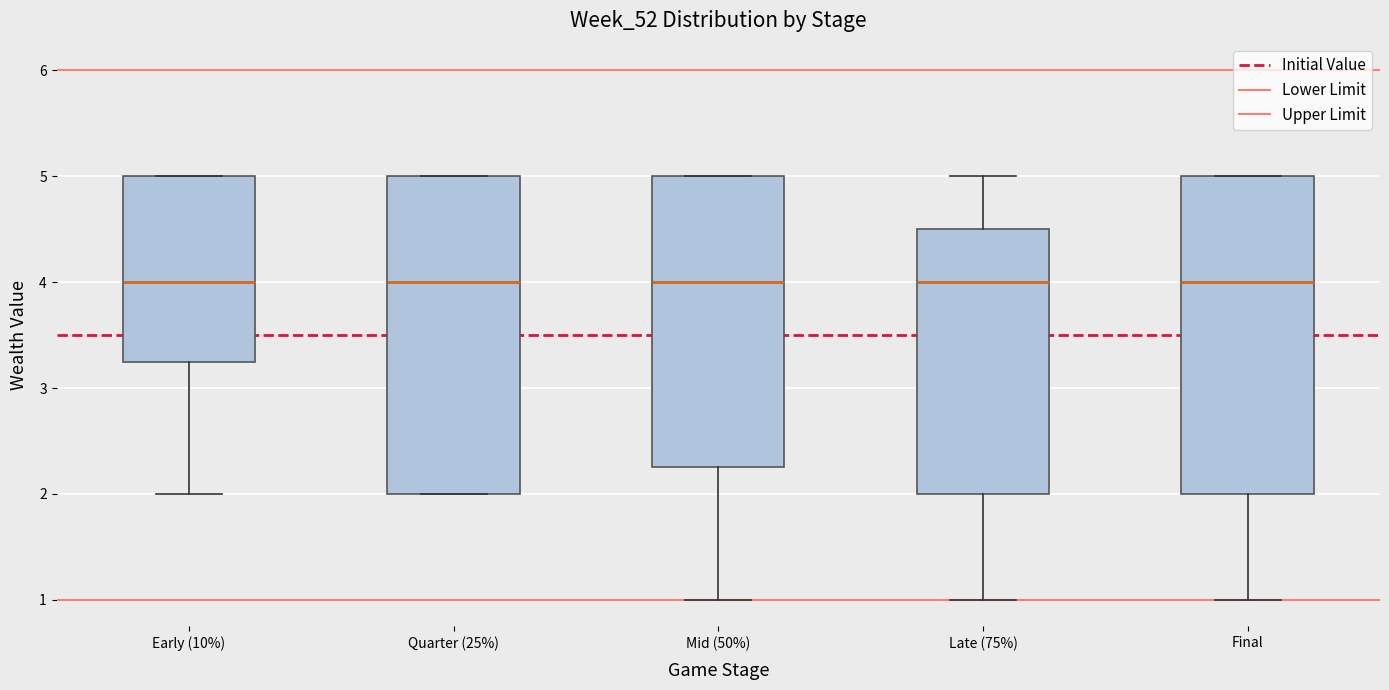

Reading left to right, transcribe this box plot: for each box, give where its median line is, the range the box spans, and where its two whiskers end, as read against the y-axis. The values are not printed on the chart, so give them approximately, as read against the axis.

Early (10%): median 4.0, box 3.3 to 5.0, whiskers 2.0 to 5.0
Quarter (25%): median 4.0, box 2.0 to 5.0, whiskers 2.0 to 5.0
Mid (50%): median 4.0, box 2.3 to 5.0, whiskers 1.0 to 5.0
Late (75%): median 4.0, box 2.0 to 4.5, whiskers 1.0 to 5.0
Final: median 4.0, box 2.0 to 5.0, whiskers 1.0 to 5.0